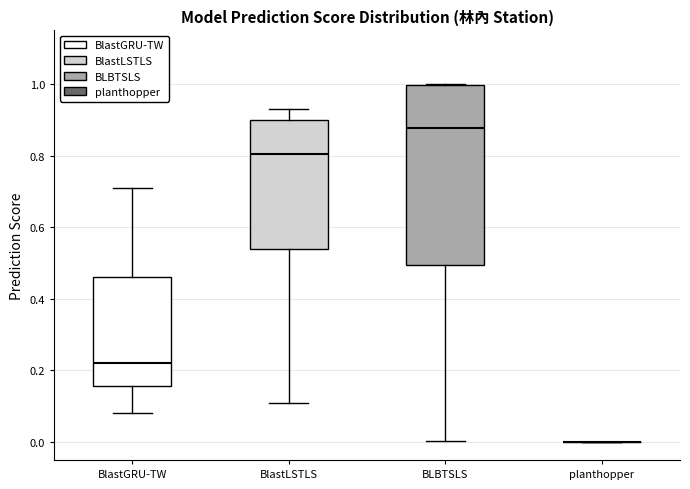

Reading left to right, transcribe this box plot: for each box, give where its median line is, the range the box spans, and where its two whiskers end, as read against the y-axis. The values are not printed on the chart, so give them approximately, as read against the axis.

BlastGRU-TW: median 0.22, box 0.16 to 0.46, whiskers 0.08 to 0.72
BlastLSTLS: median 0.80, box 0.54 to 0.90, whiskers 0.12 to 0.94
BLBTSLS: median 0.88, box 0.50 to 1.00, whiskers 0.00 to 1.00
planthopper: box collapsed to a line at 0.00, whiskers 0.00 to 0.00